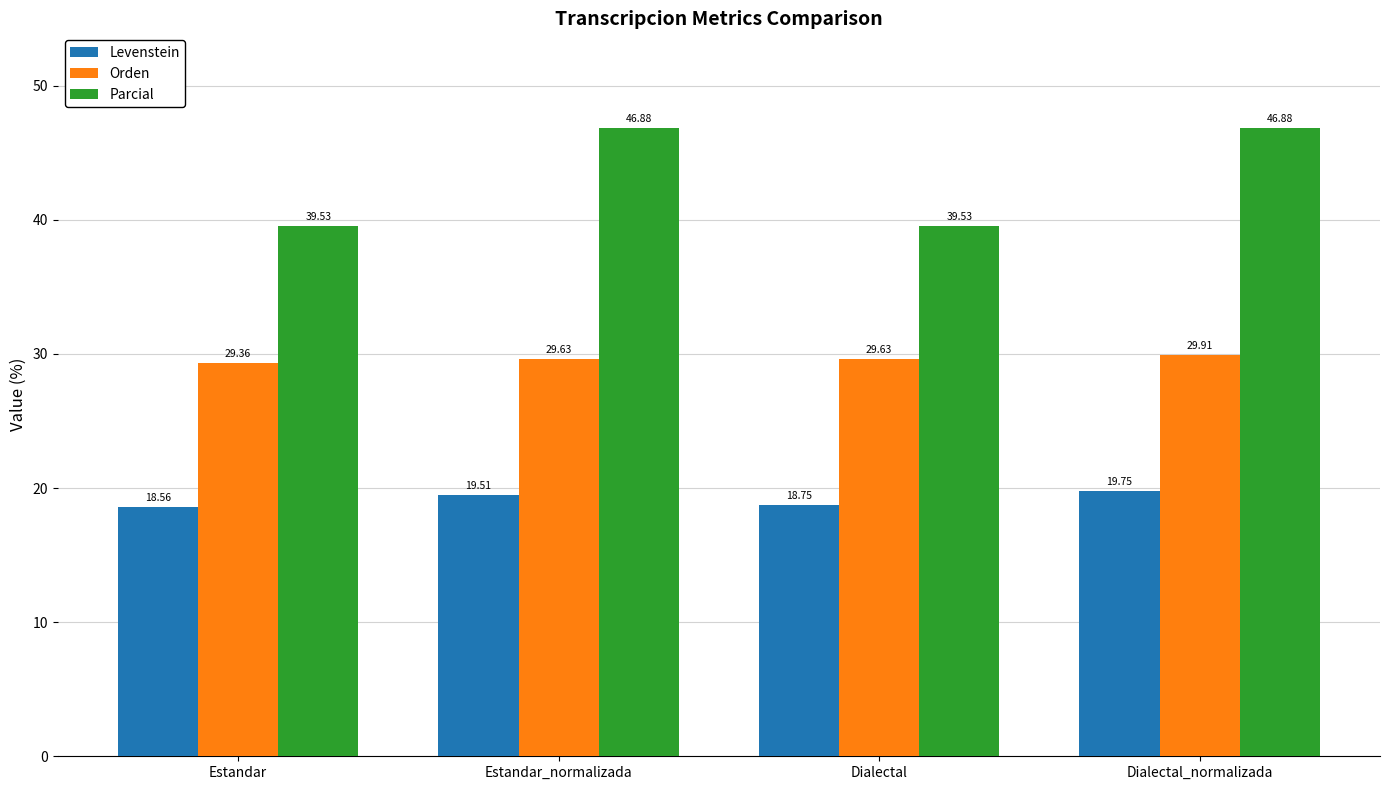

Is it true that Levenstein equals 19.8 at Dialectal_normalizada?

True